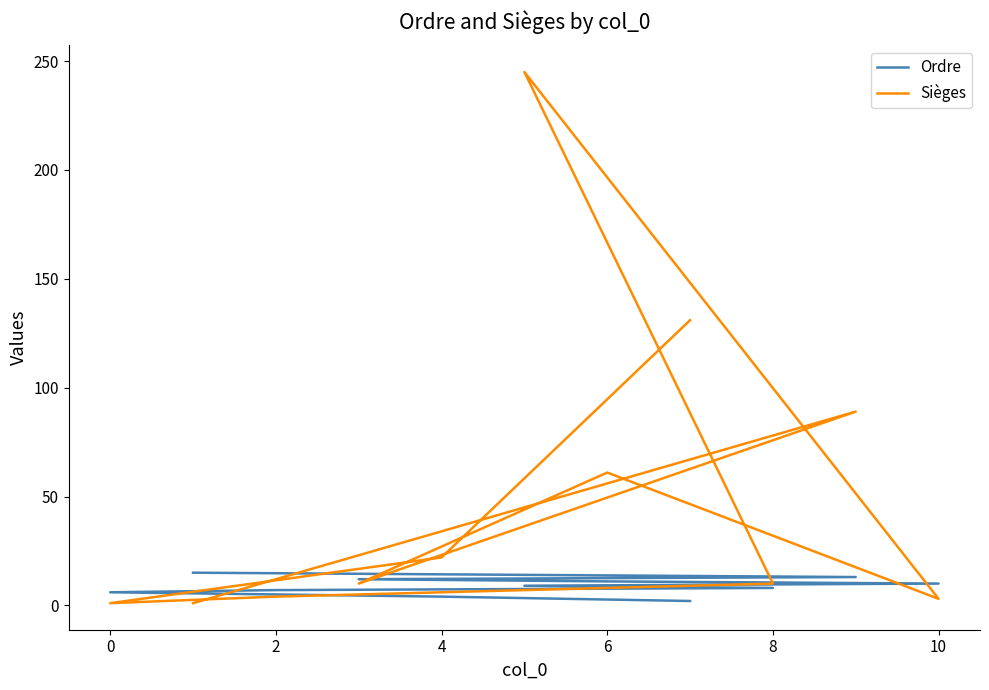

How many data points does each series have?

11